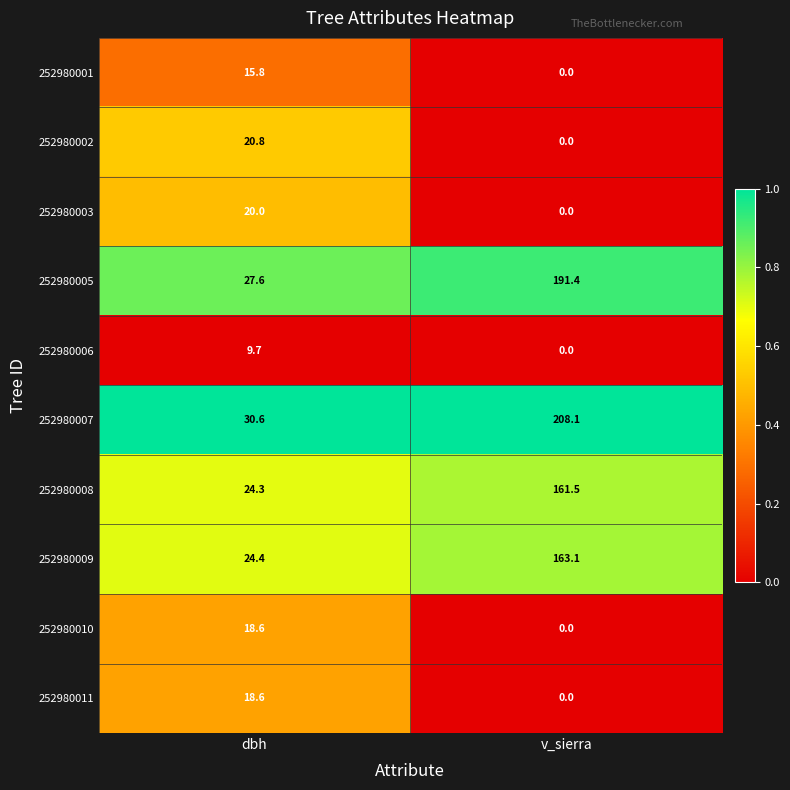

How many values in 252980001 are above zero?

1